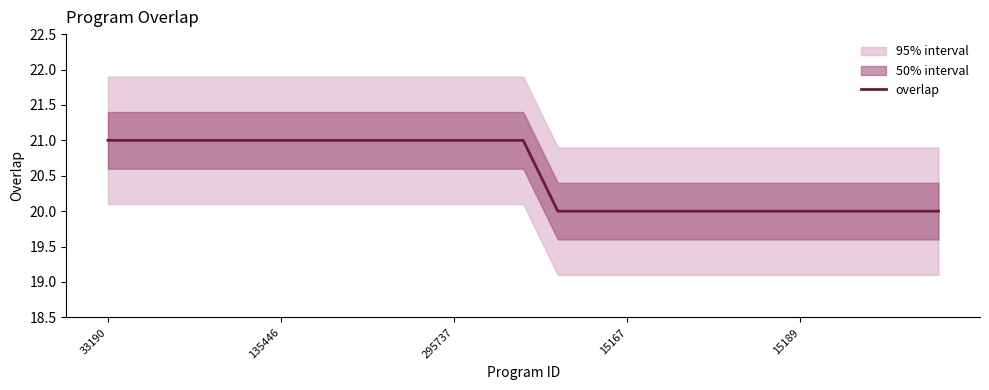

What is the minimum value for overlap?

20